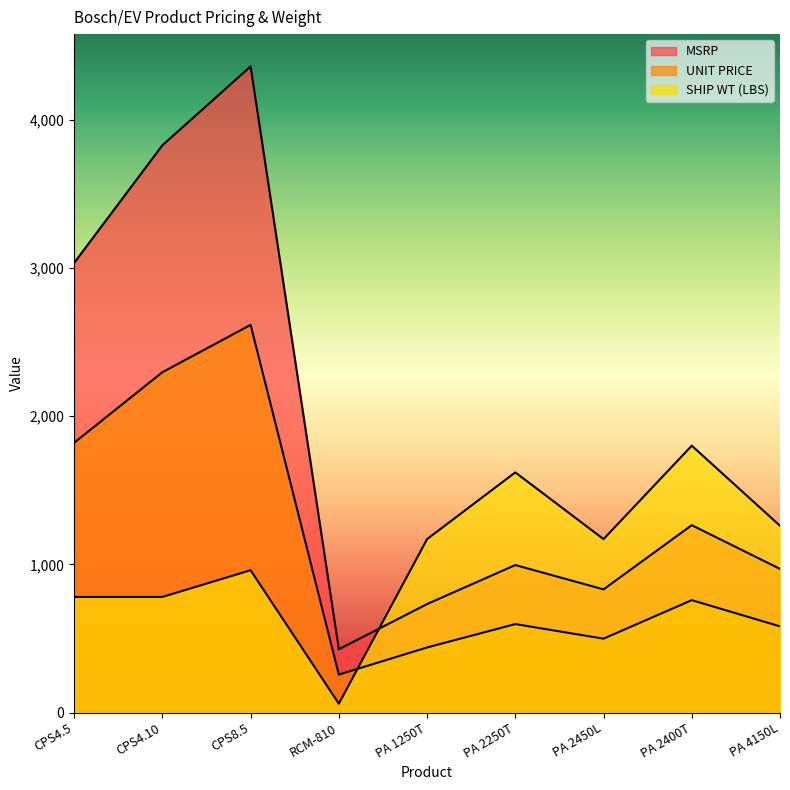

What are all the series names shown in the legend?

MSRP, UNIT PRICE, SHIP WT (LBS)